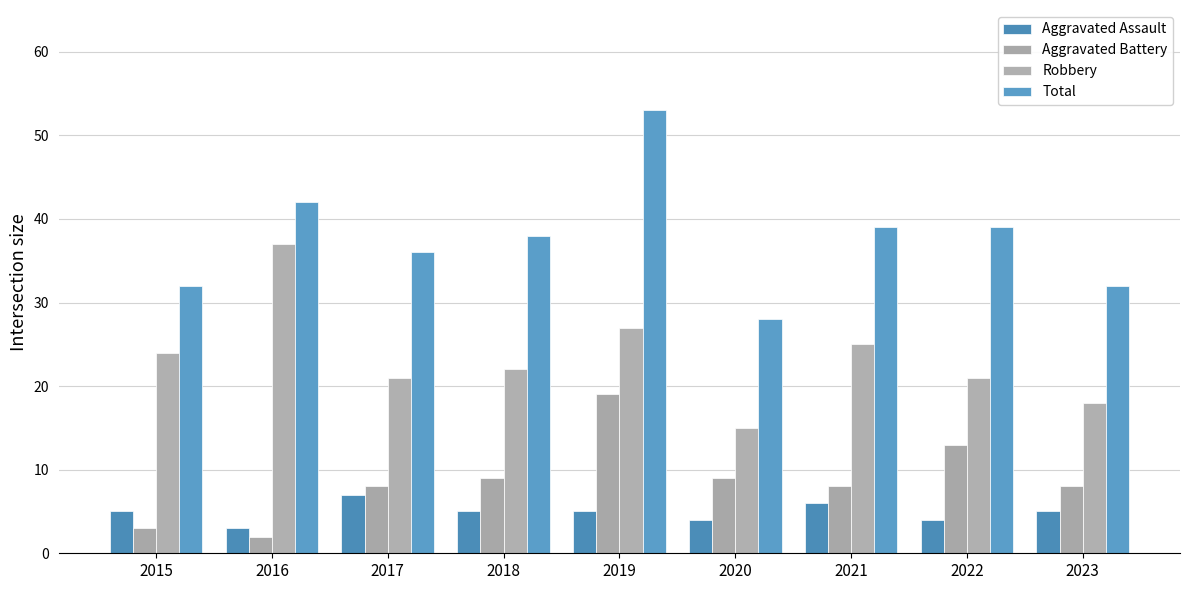

The value of Aggravated Assault at 2016 is 3. True or false?

True